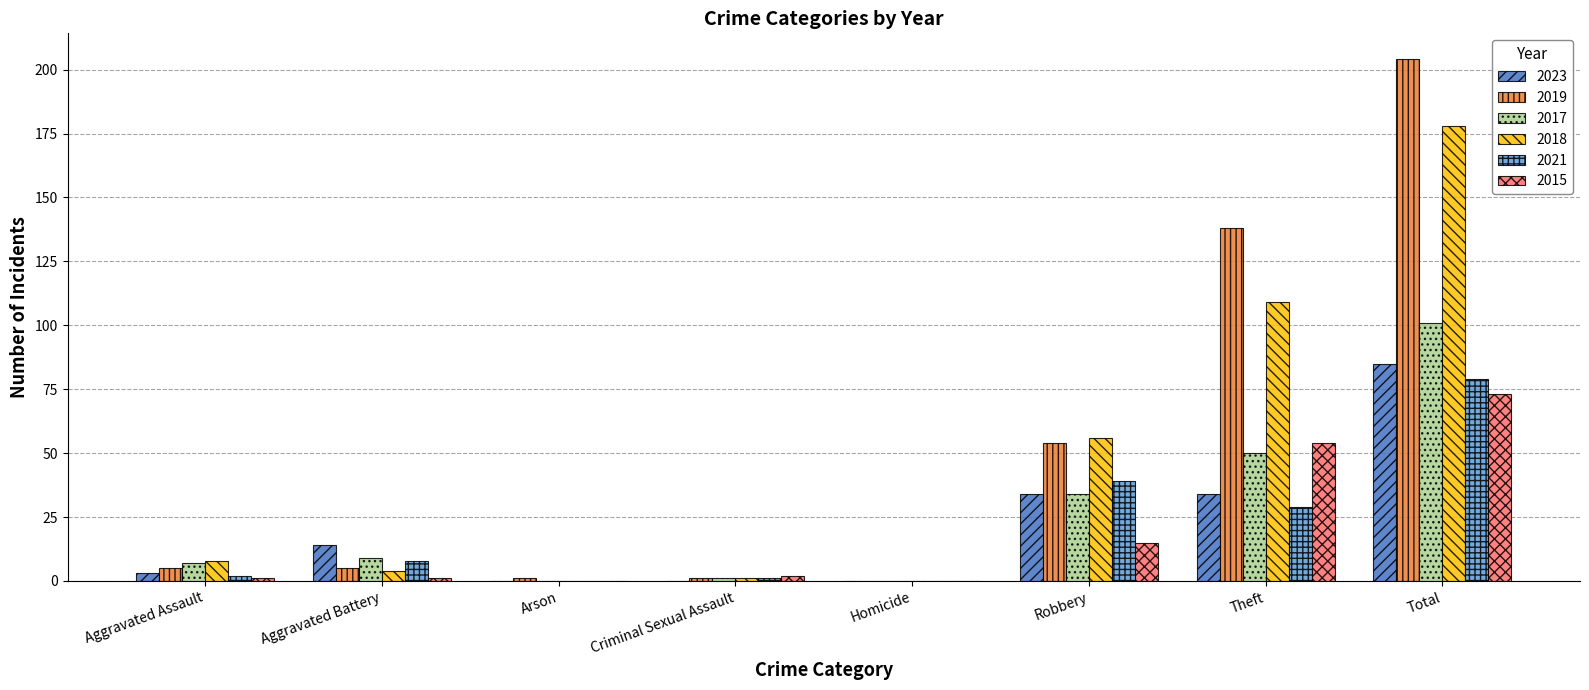

The value of 2019 at Homicide is 108. True or false?

False